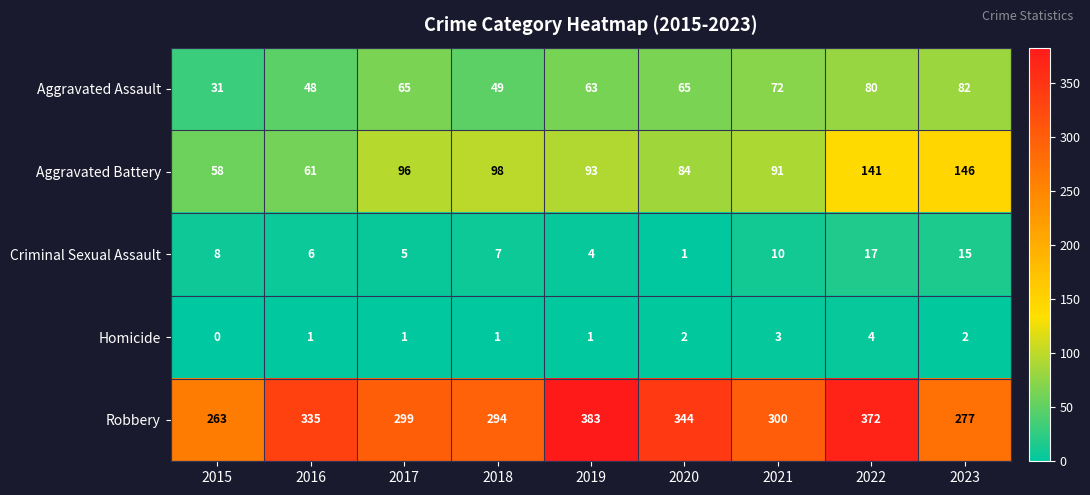

Which series changed the most between 2022 and 2023?

Robbery